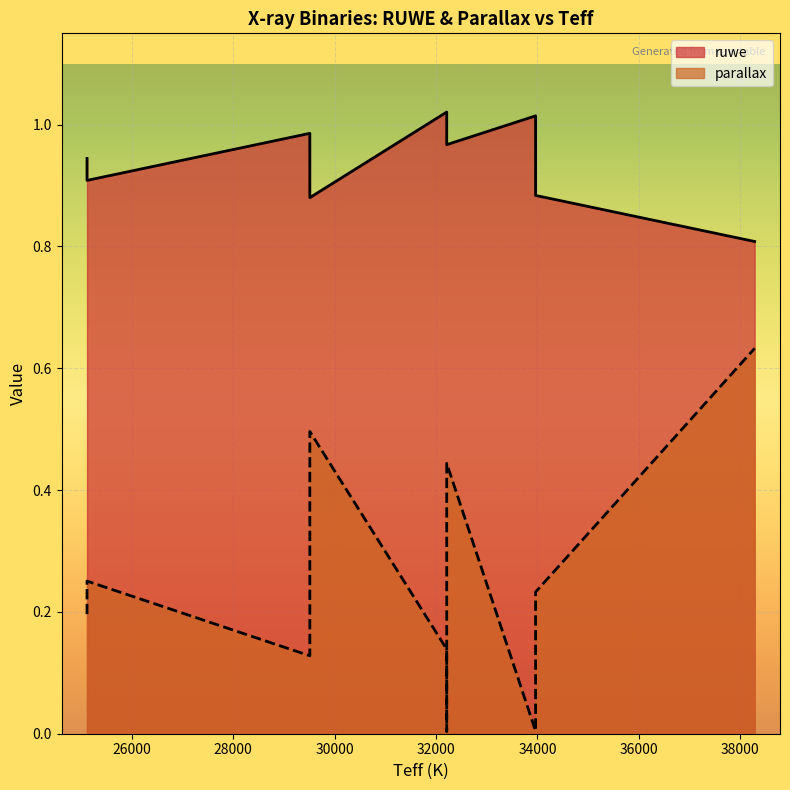

What is the difference between the maximum and minimum values in the parallax series?

0.6